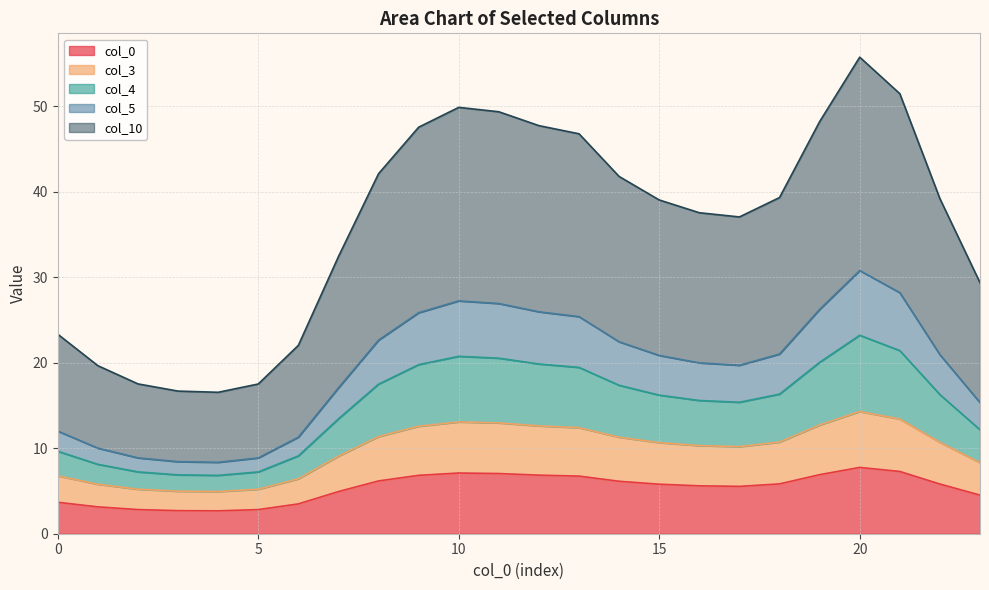

What is the maximum value for col_0?

7.8